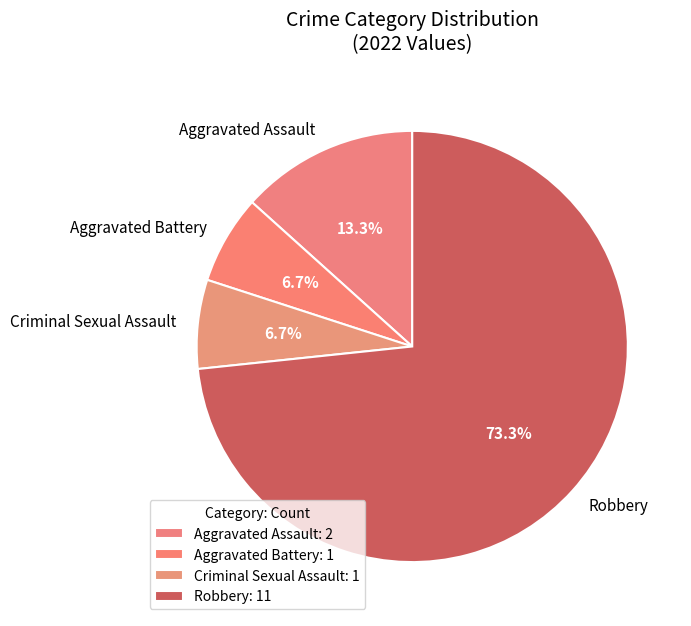

What portion of the pie excludes Aggravated Battery?

93.3%